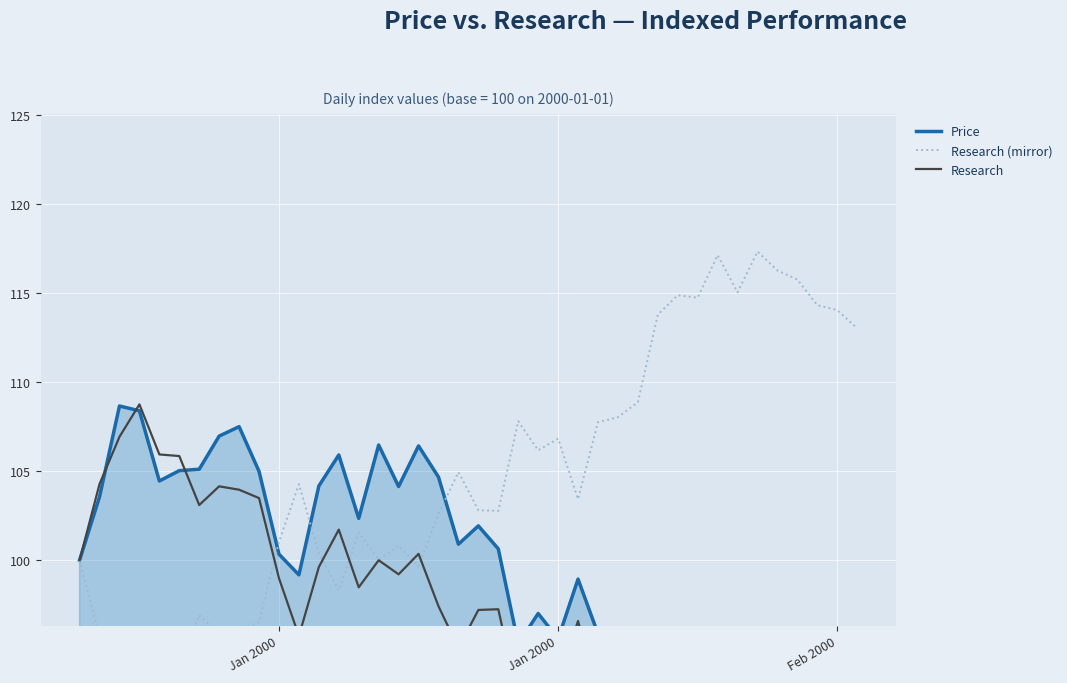

Which series ends up on top after the final intersection of Price and Research (mirror)?

Research (mirror)